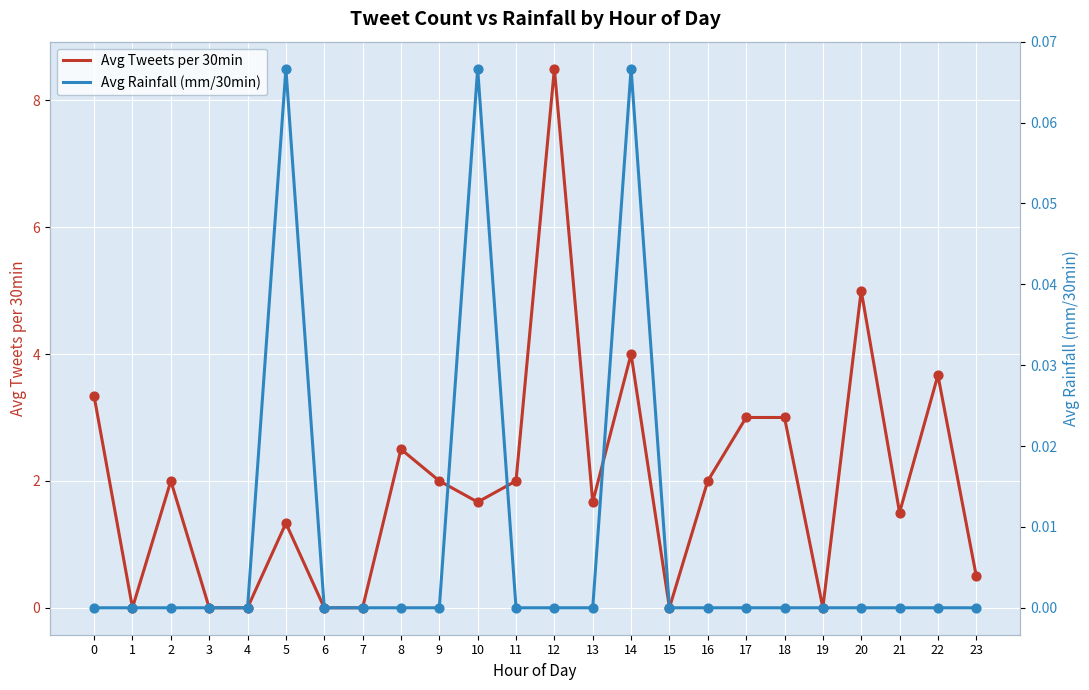

Which series contains the lowest Y value?

Avg Tweets per 30min